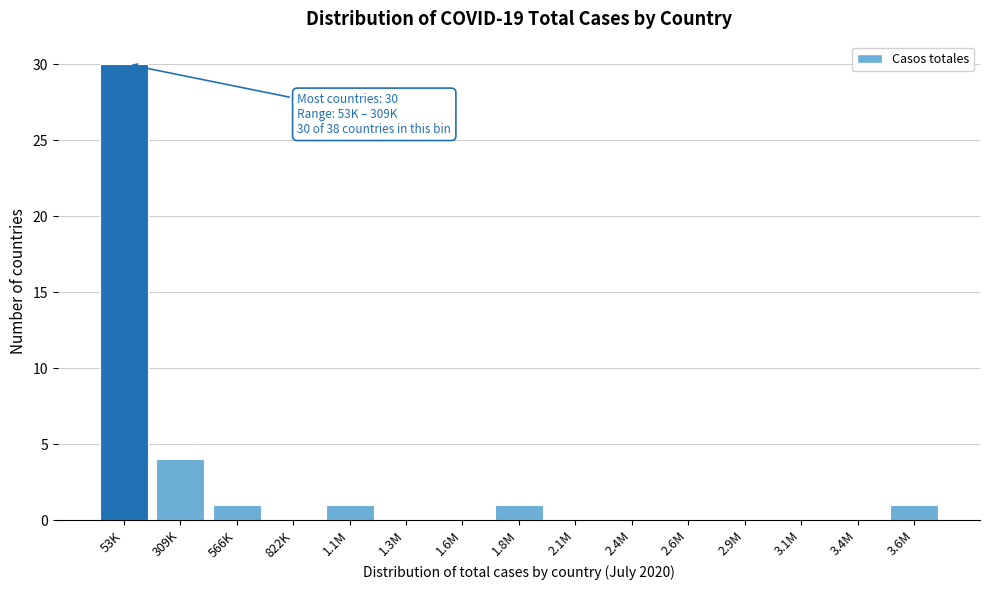

Reading right to left, extract all data points from this chart.

3.6M=1	3.4M=0	3.1M=0	2.9M=0	2.6M=0	2.4M=0	2.1M=0	1.8M=1	1.6M=0	1.3M=0	1.1M=1	822K=0	566K=1	309K=4	53K=30